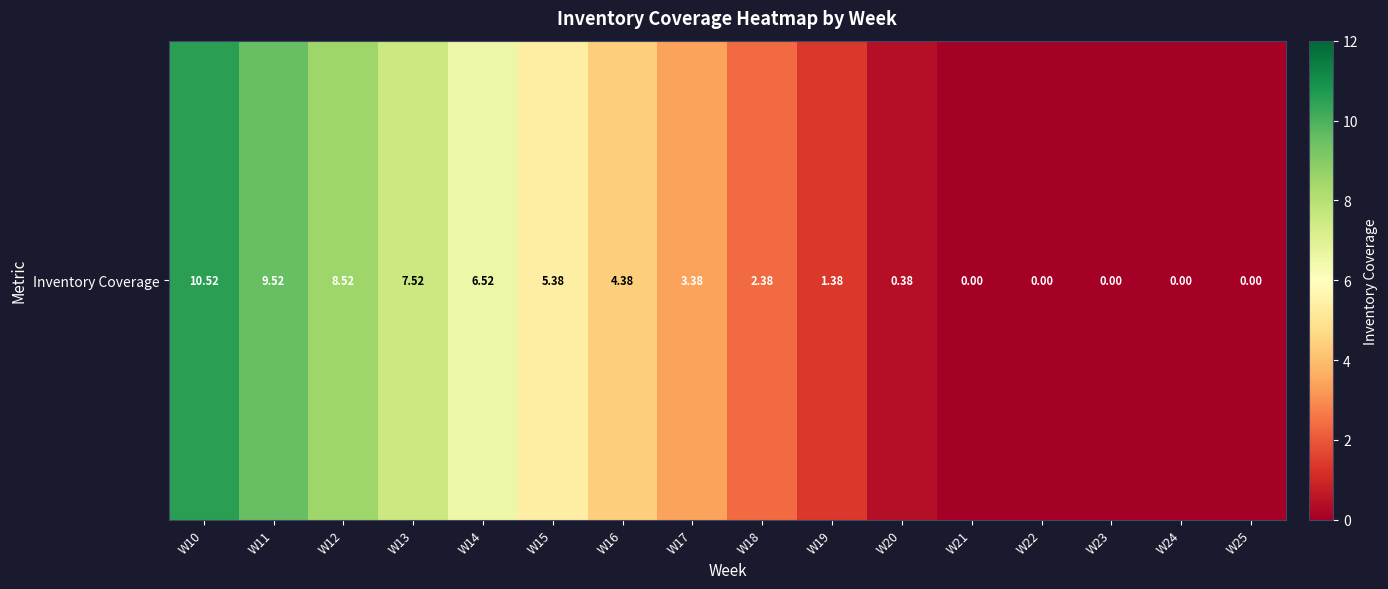

Which label corresponds to the largest value in the chart?

W10